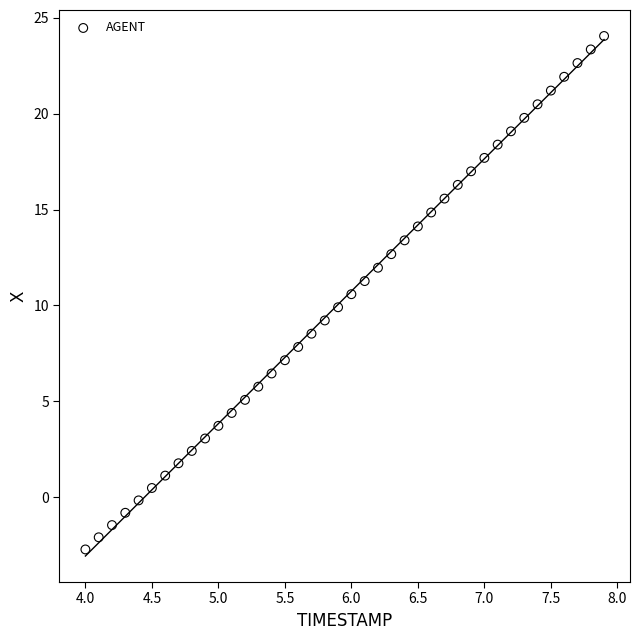

What is the range of X values (max minus min)?

3.9